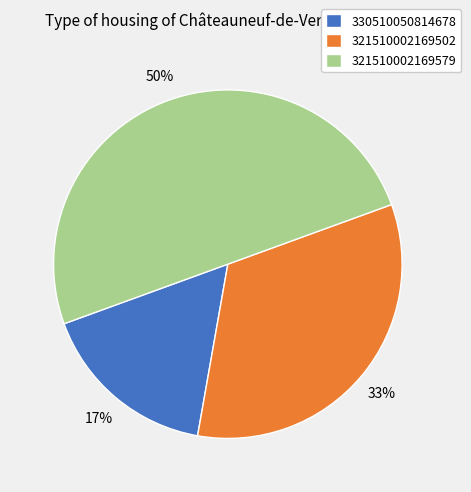

To the nearest percent, what is the average slice percentage?

33%